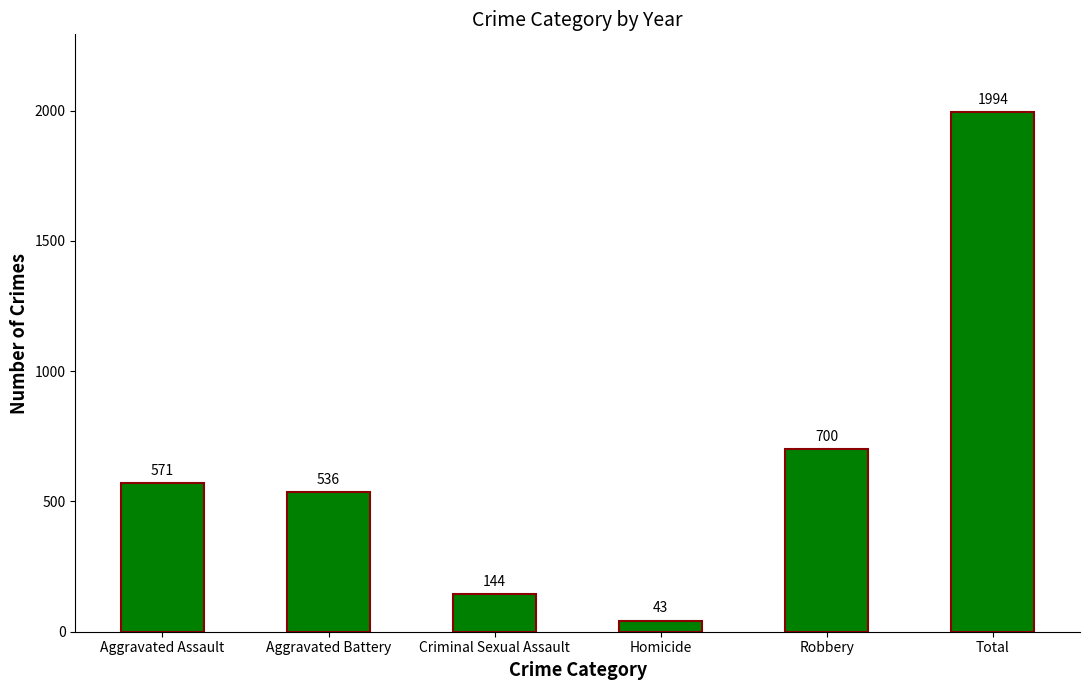

Reading right to left, extract all data points from this chart.

Total=1994	Robbery=700	Homicide=43	Criminal Sexual Assault=144	Aggravated Battery=536	Aggravated Assault=571